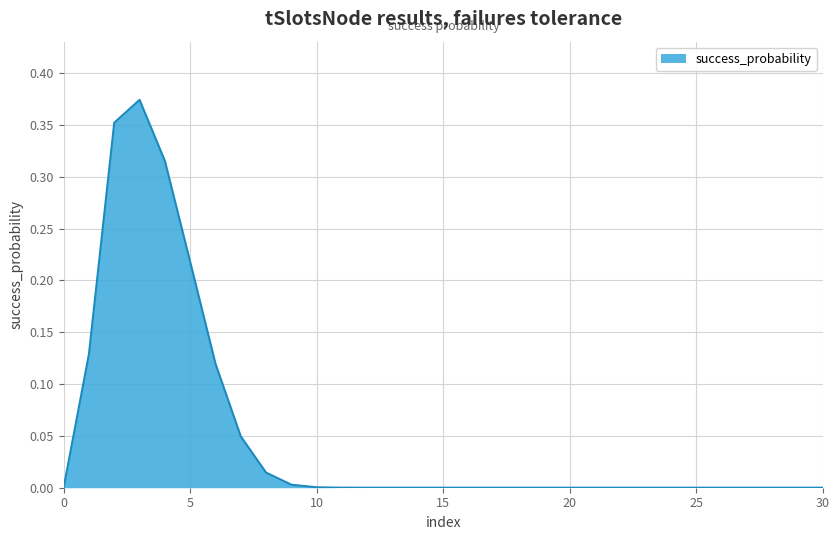

Rank the categories by value from lowest to highest.

0, 14, 15, 16, 17, 18, 19, 20, 21, 22, 23, 24, 25, 26, 27, 28, 29, 30, 13, 12, 11, 10, 9, 8, 7, 6, 1, 5, 4, 2, 3